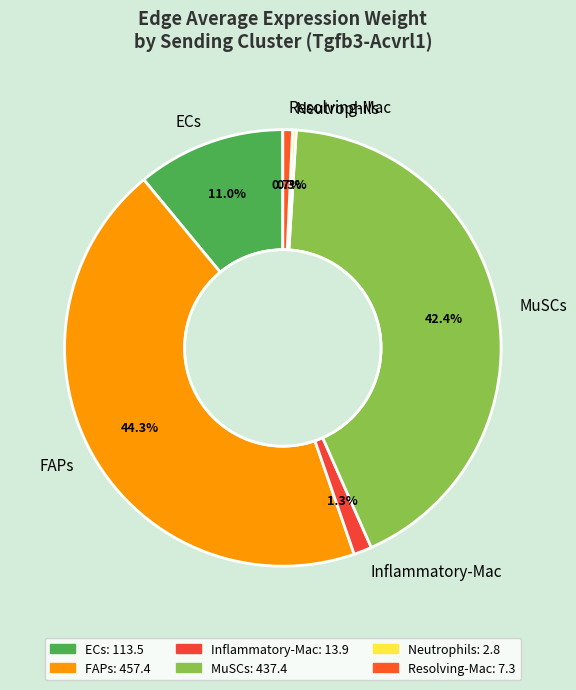

Which has a higher value, Resolving-Mac or ECs?

ECs